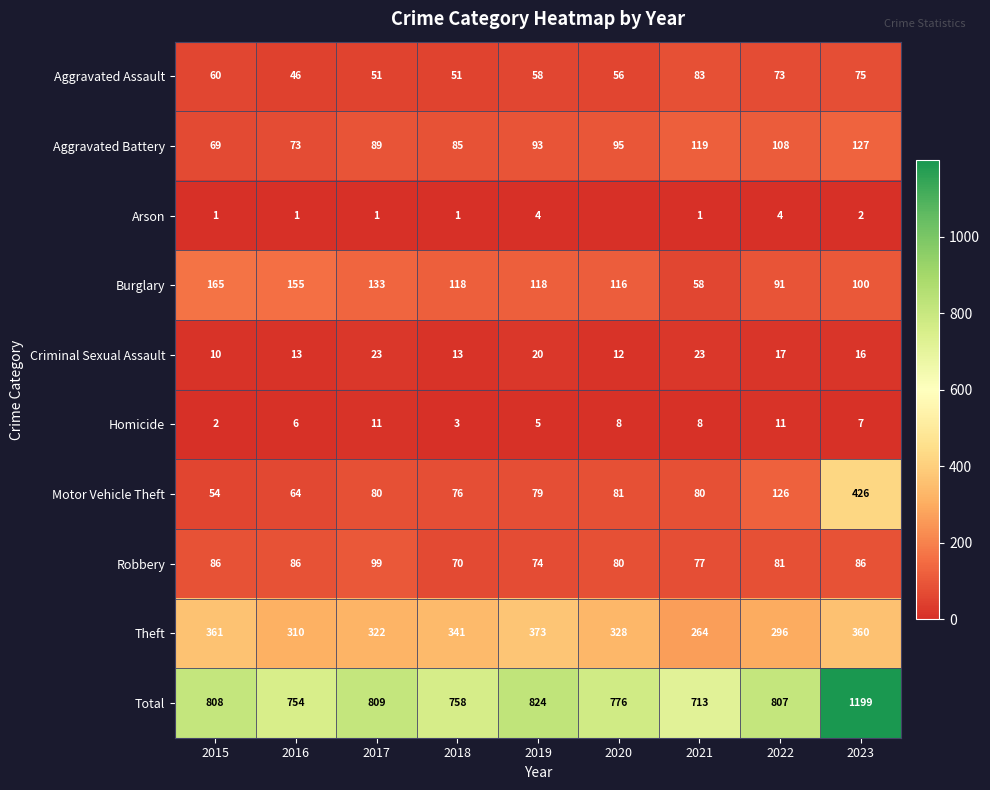

Between 2018 and 2022, which series saw the biggest shift?

Motor Vehicle Theft